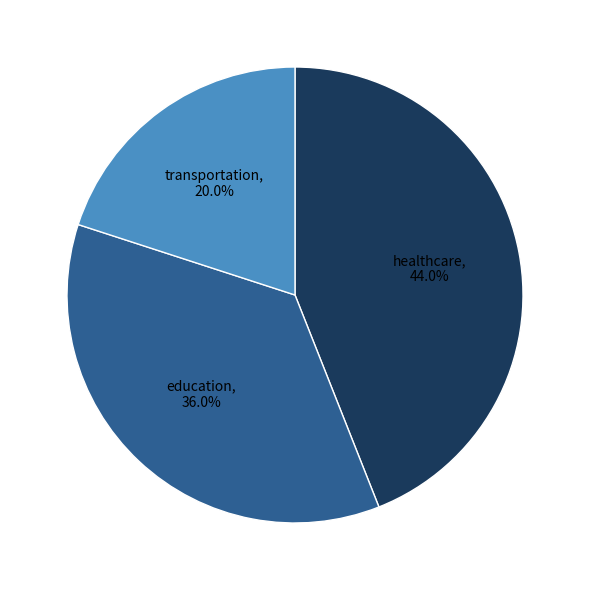

What percentage is the healthcare slice, to the nearest percent?

44%